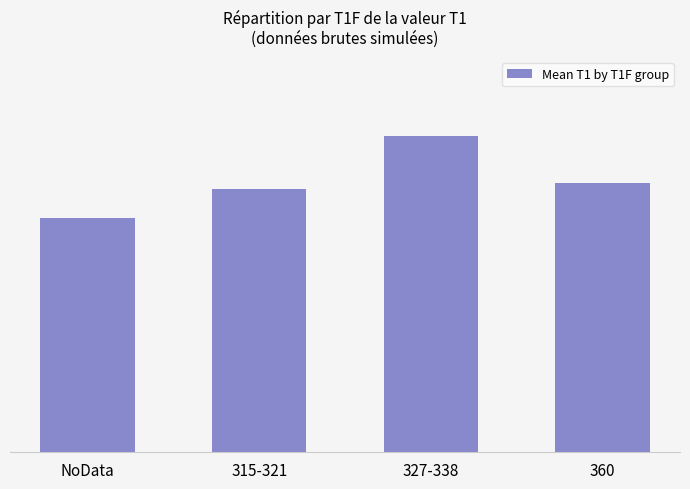

Does the chart contain any negative values?

No